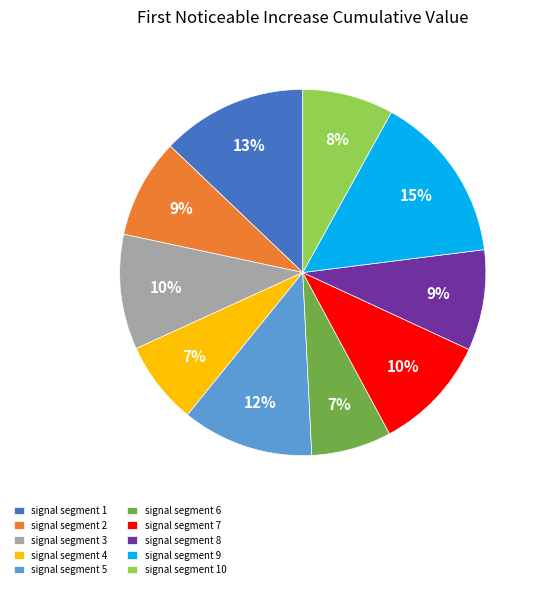

How many segments does this pie chart have?

10